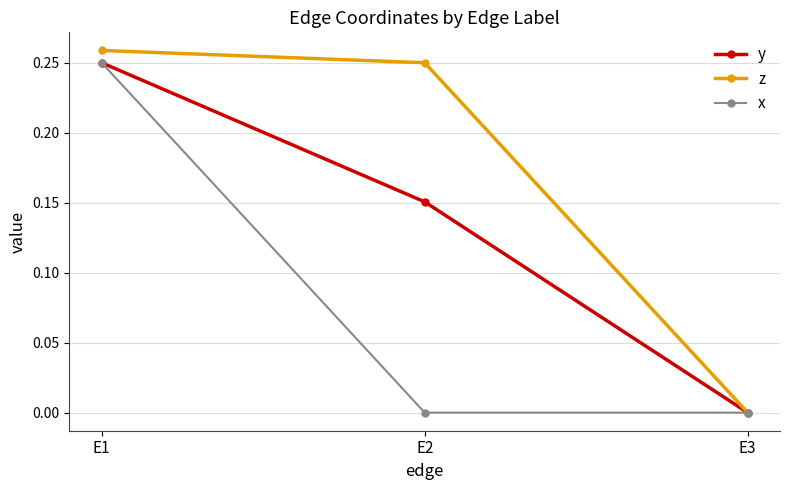

Which series has the largest total across all categories?

z